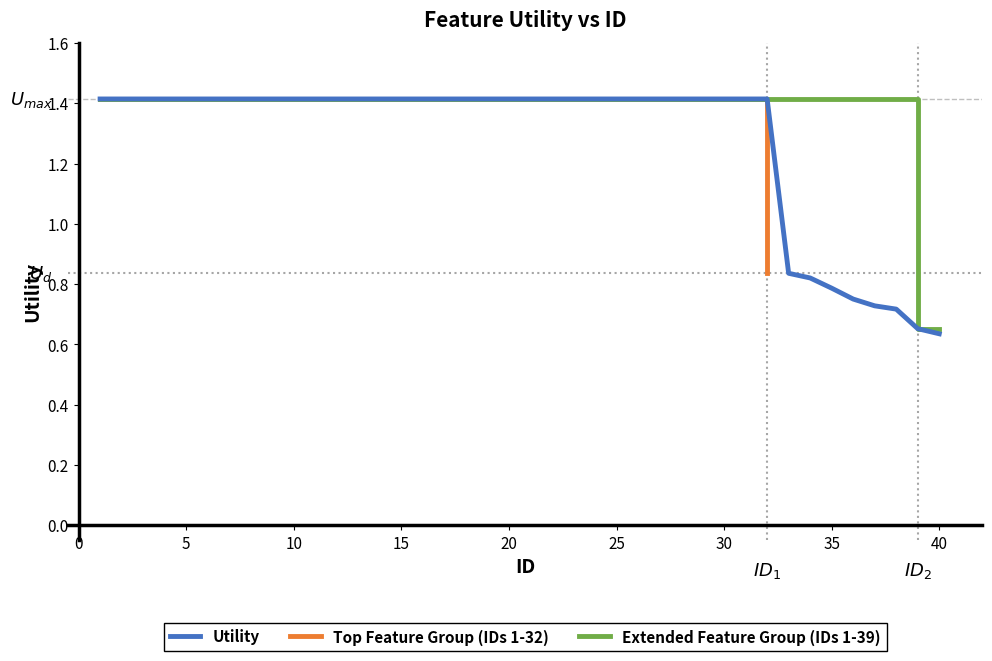

Reading right to left, extract all data points from this chart.

40=0.6	39=0.7	38=0.7	37=0.7	36=0.8	35=0.8	34=0.8	33=0.8	32=1.4	31=1.4	30=1.4	29=1.4	28=1.4	27=1.4	26=1.4	25=1.4	24=1.4	23=1.4	22=1.4	21=1.4	20=1.4	19=1.4	18=1.4	17=1.4	16=1.4	15=1.4	14=1.4	13=1.4	12=1.4	11=1.4	10=1.4	9=1.4	8=1.4	7=1.4	6=1.4	5=1.4	4=1.4	3=1.4	2=1.4	1=1.4